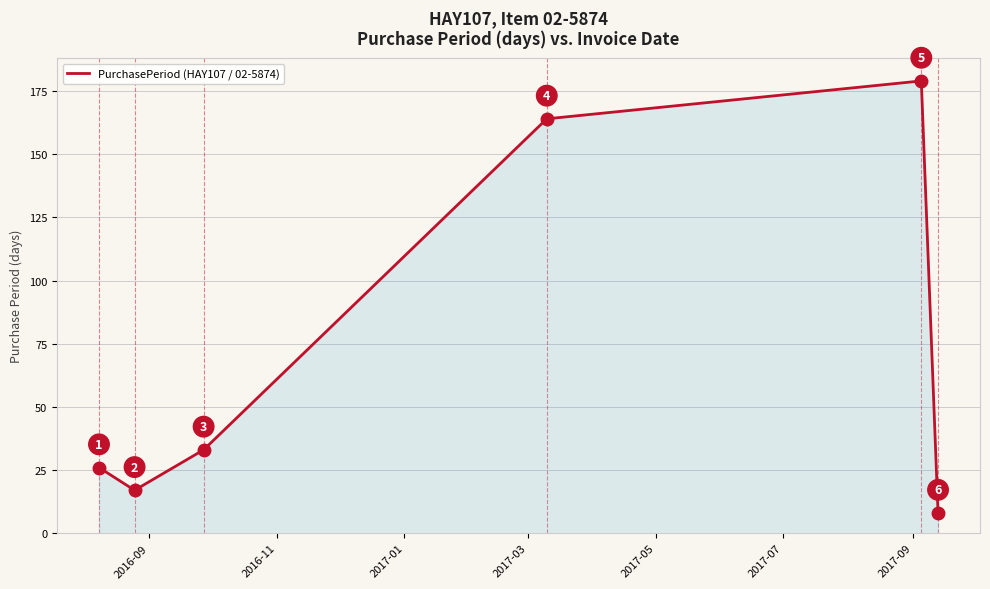

How many interior local peaks (higher than both neighbors) does the data have?

1